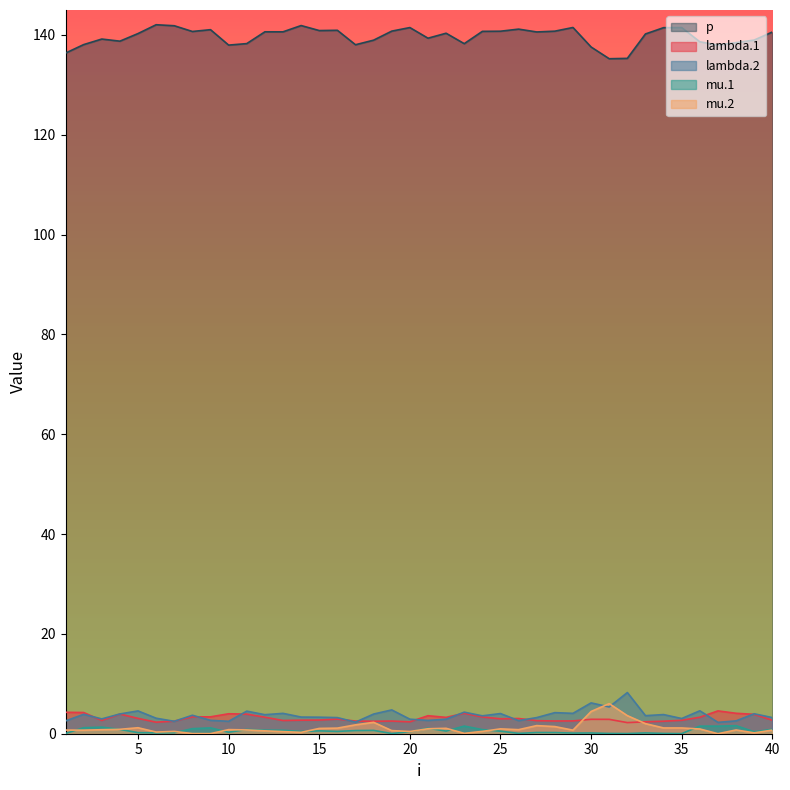

In lambda.1, how many points are higher than both neighbors (excluding endpoints)?

10